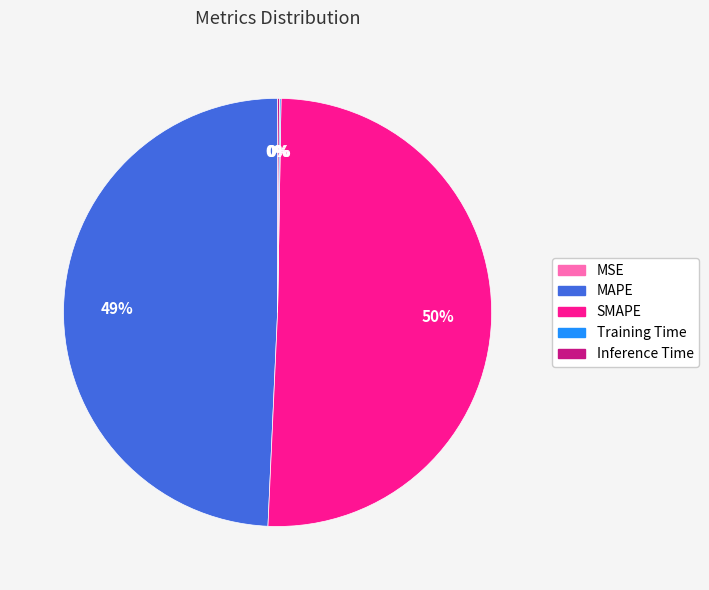

Is MAPE the majority of the pie?

No